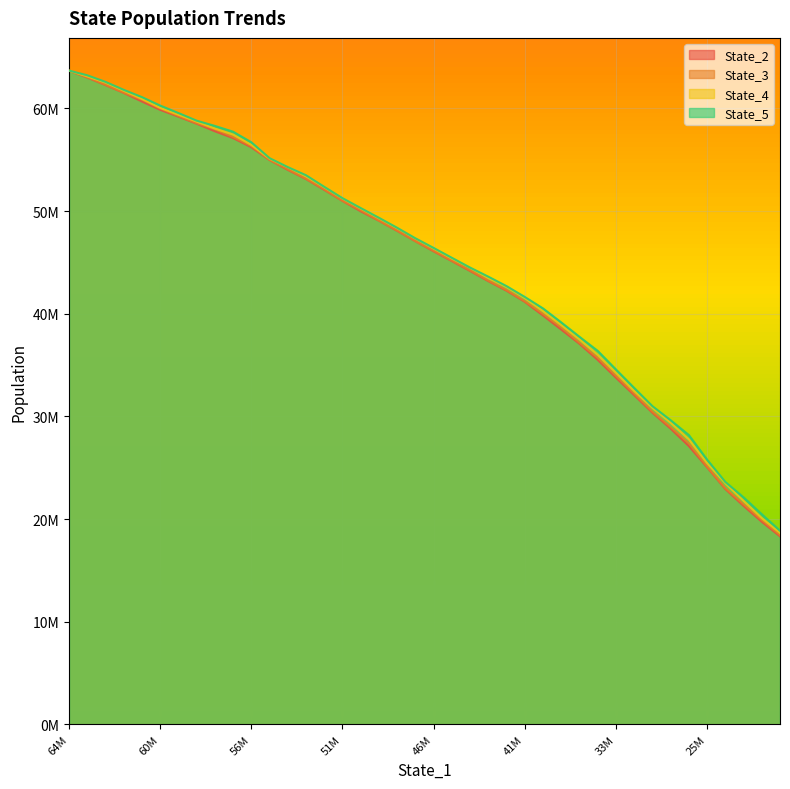

What is the sum of the State_2 values at 11 and 29?

90469532.4